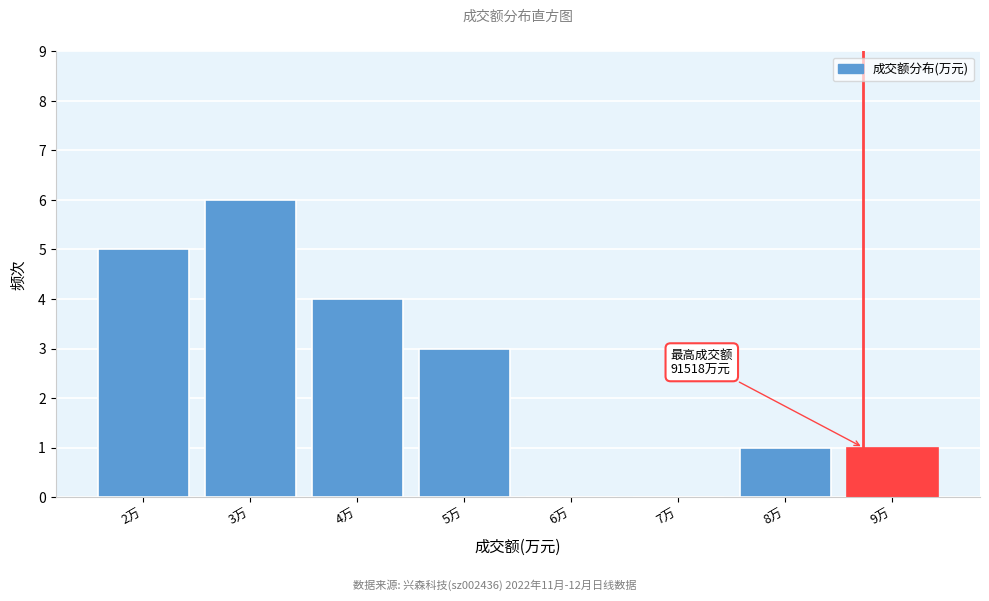

Reading right to left, transcribe all the data shown in this chart.

9万=1	8万=1	7万=0	6万=0	5万=3	4万=4	3万=6	2万=5